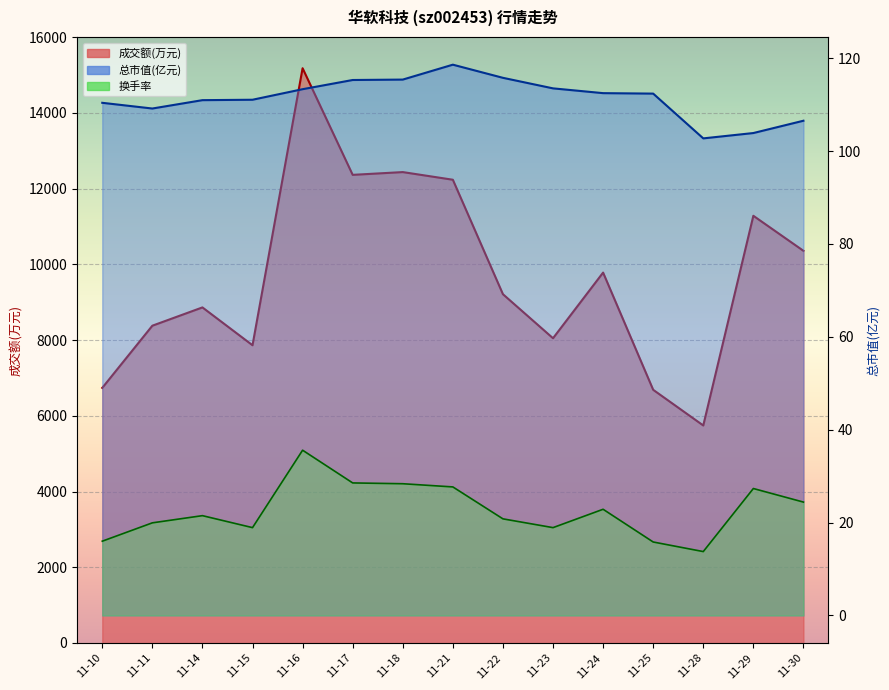

Which category has the lowest value in the 成交额(万元) series?

11-28